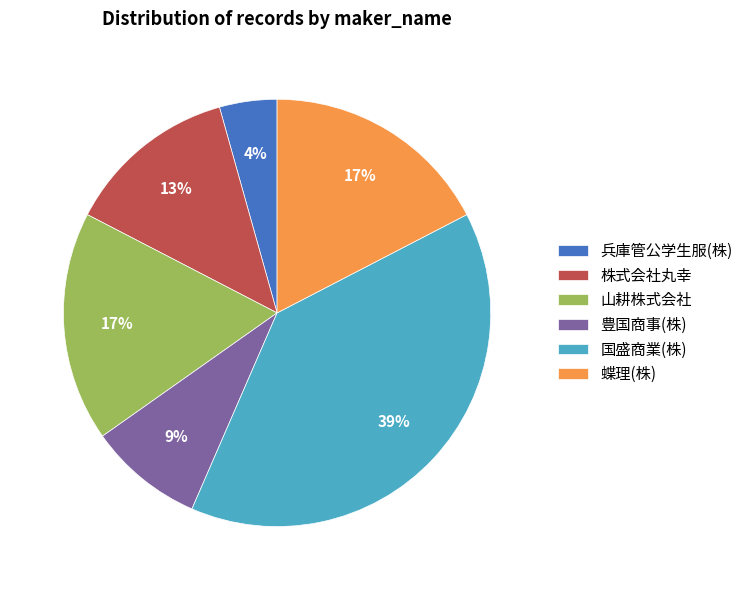

To the nearest percent, what is the average slice percentage?

17%